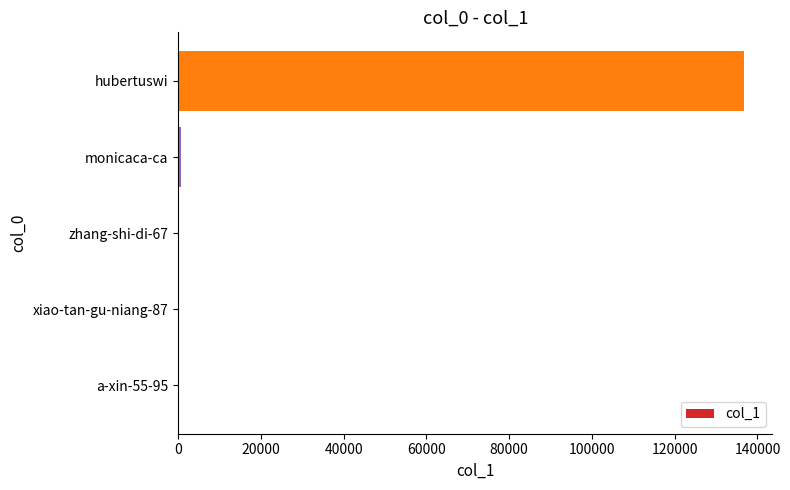

Between hubertuswi and a-xin-55-95, which is larger?

hubertuswi